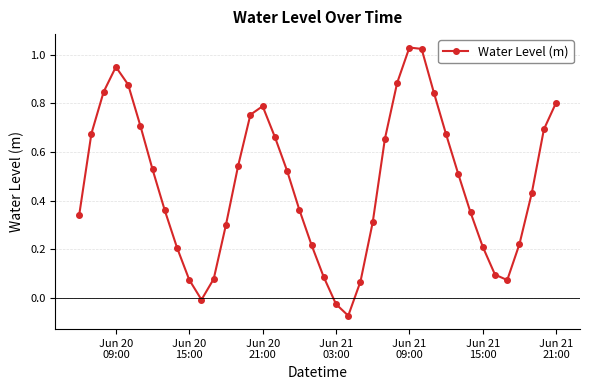

Does the chart display data point markers on the line(s)?

Yes